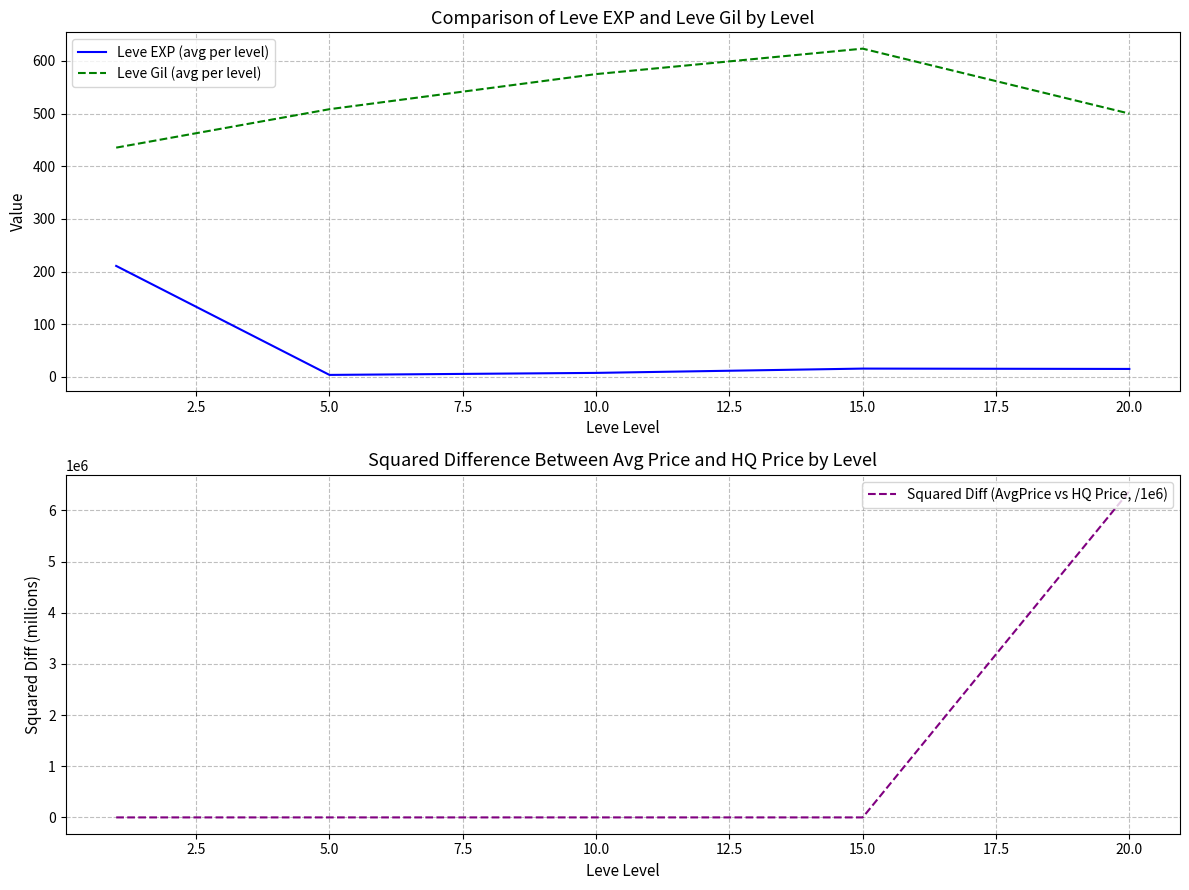

Is the value of Leve EXP (avg per level) at 0.0 greater than the value of Leve Gil (avg per level) at 5.0?

No